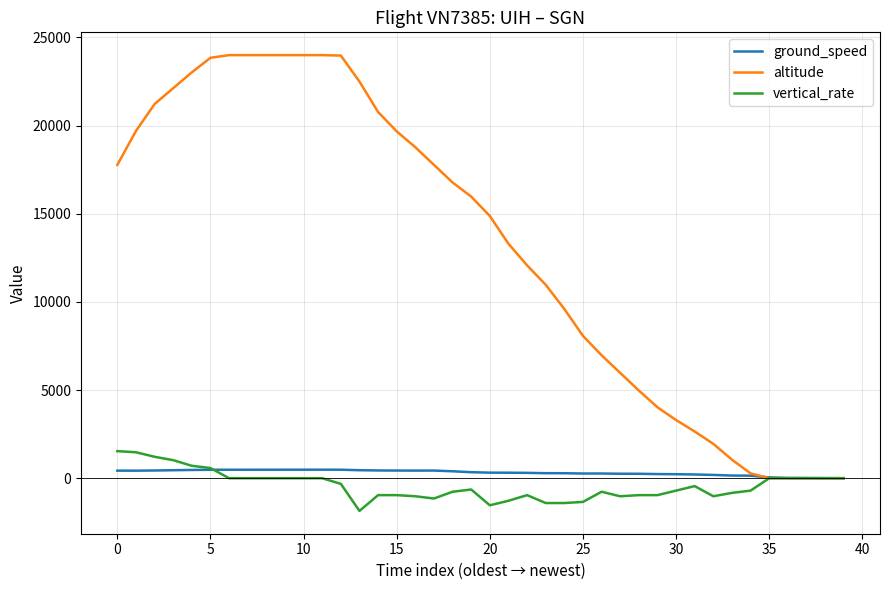

Which series has the largest total across all categories?

altitude